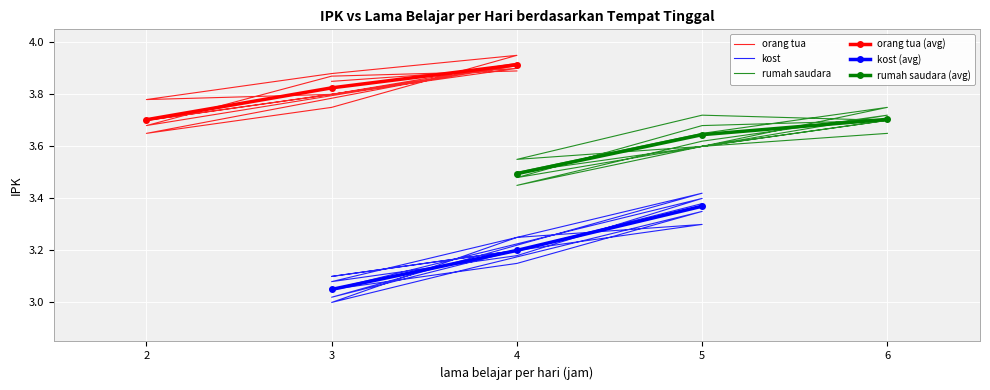

Which series has the largest total across all categories?

orang tua